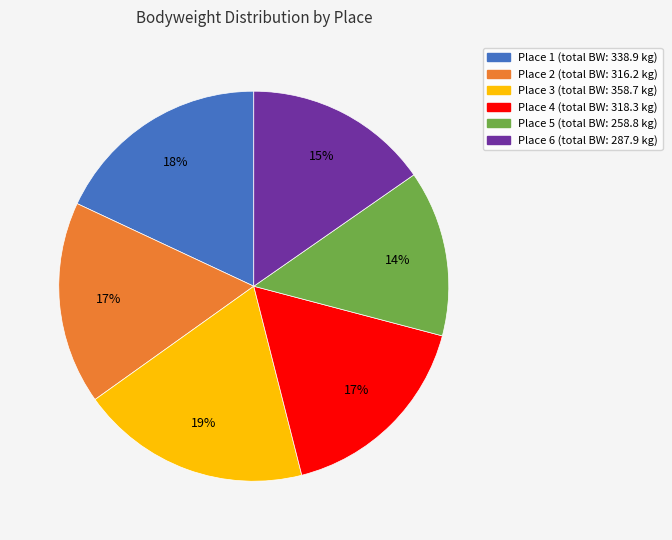

Which slice is the largest?

Place 3